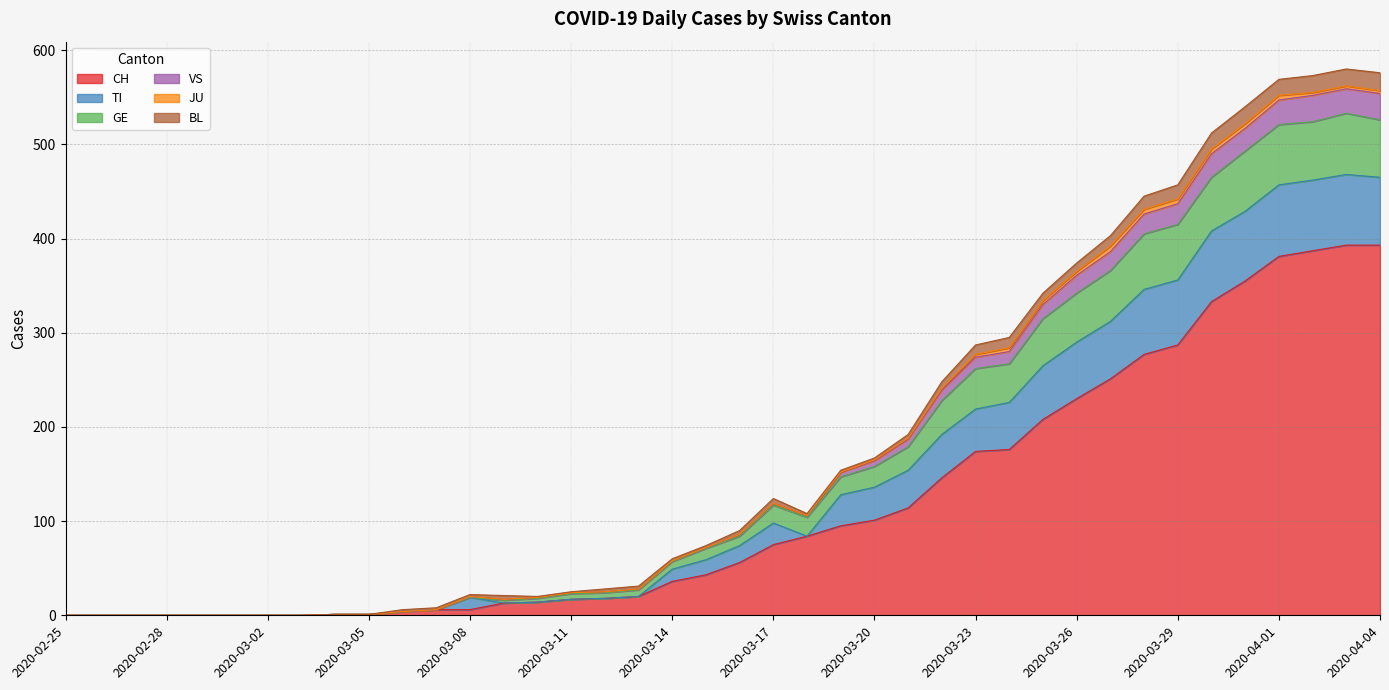

How many lines are shown in the chart?

6